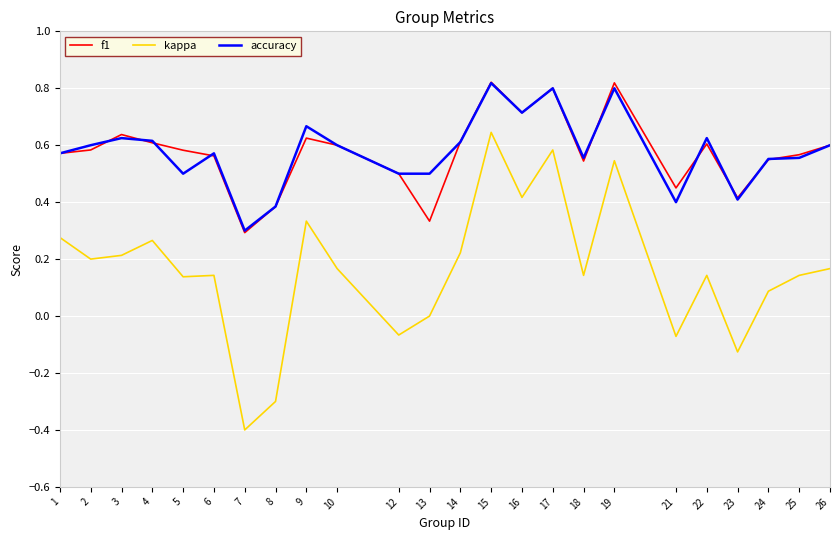

Read the kappa value at 7.

-0.4